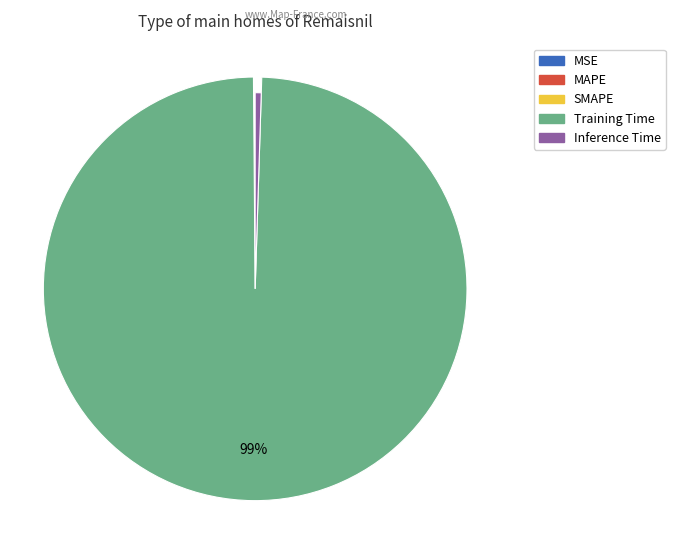

Do MSE and MAPE together represent more than half of the pie?

No